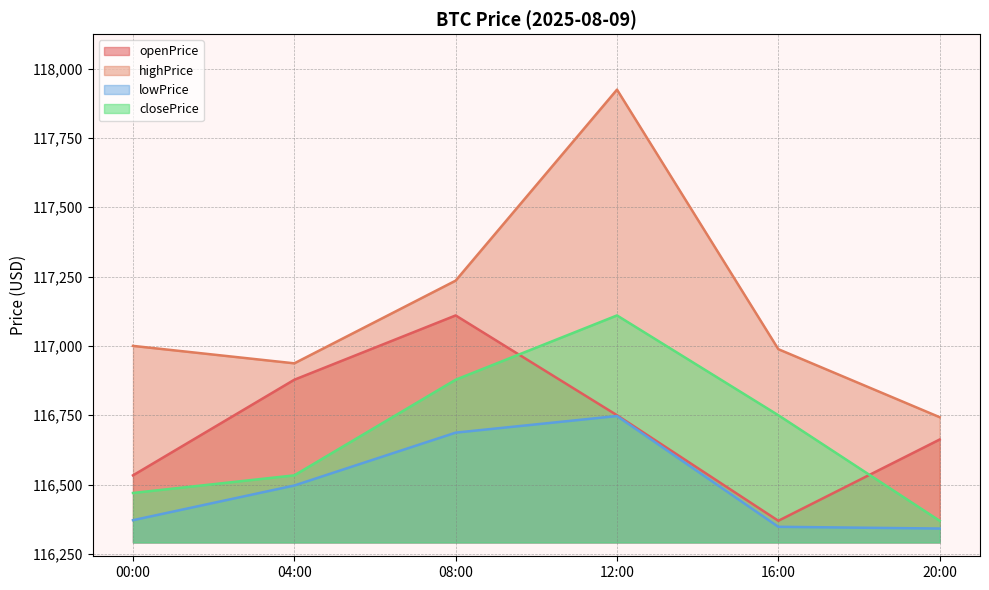

Which label corresponds to the smallest value in the chart?

20:00